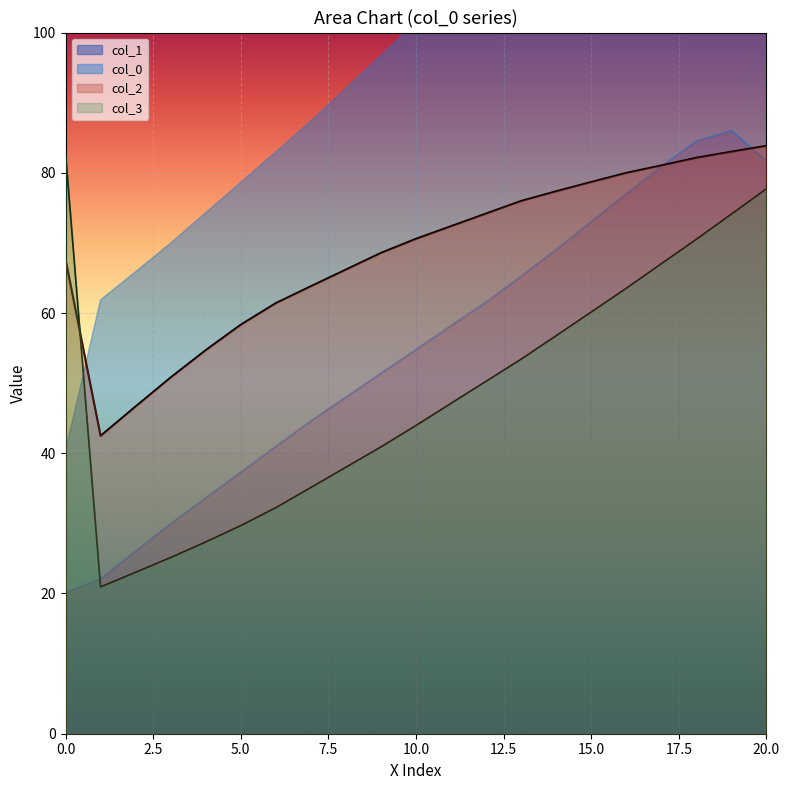

True or false: col_5 has a value of 6.9 at 0.

False